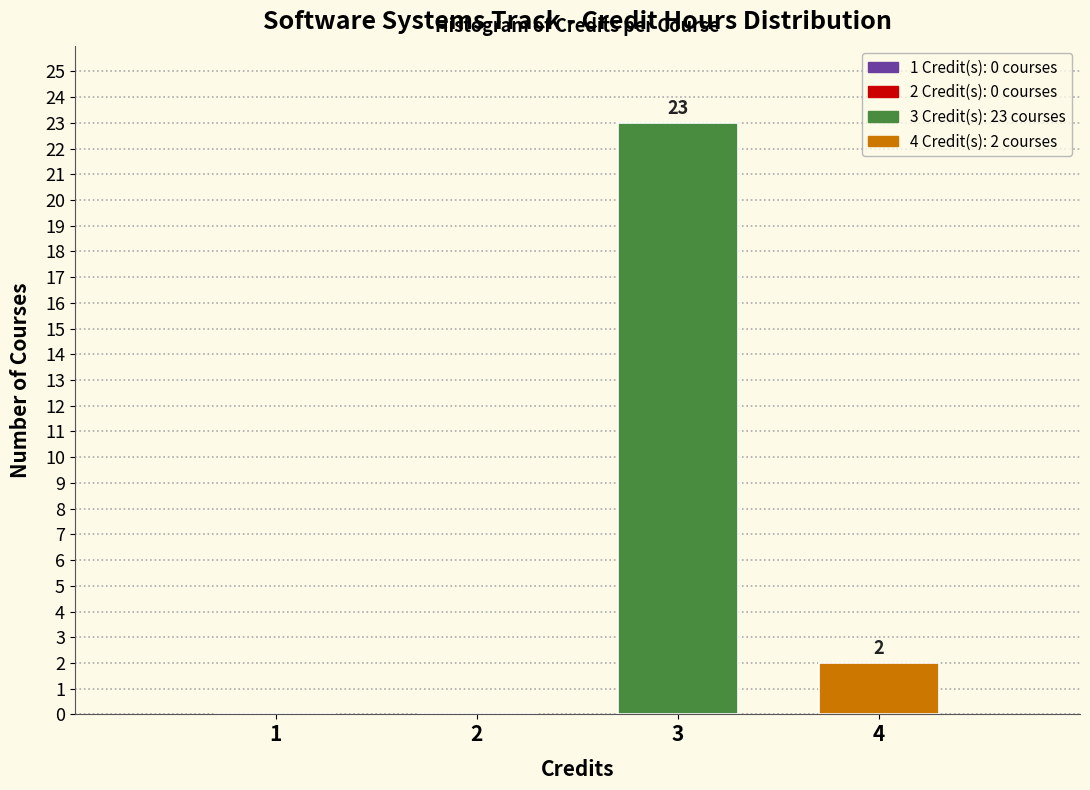

Reading left to right, transcribe all the data shown in this chart.

1=0	2=0	3=23	4=2